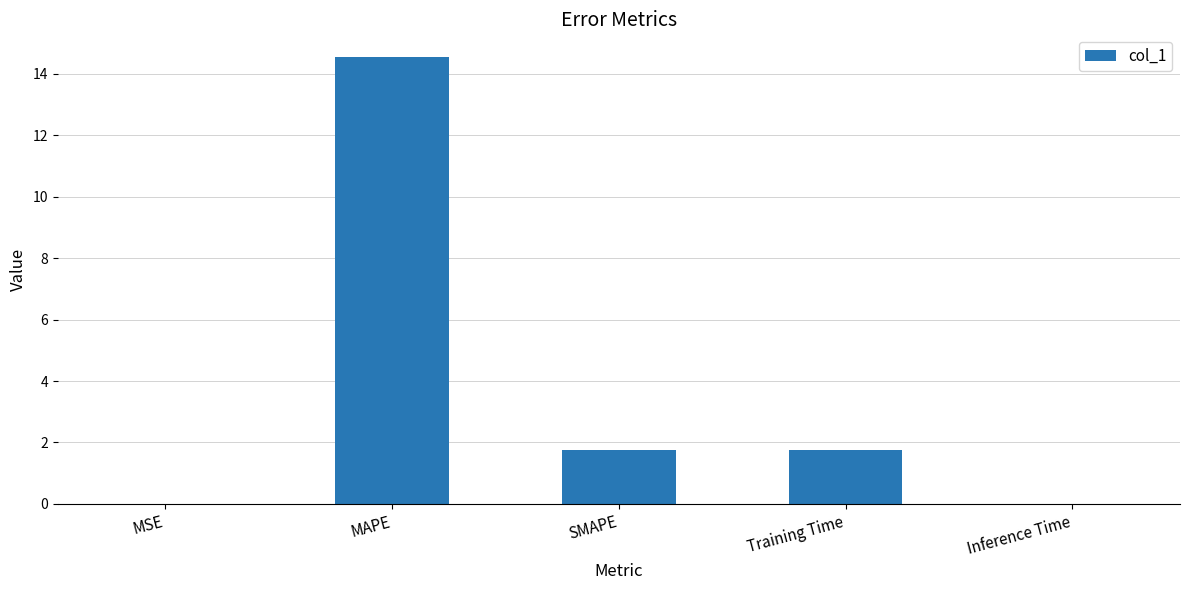

What is the change in value from MAPE to Inference Time?

-14.6